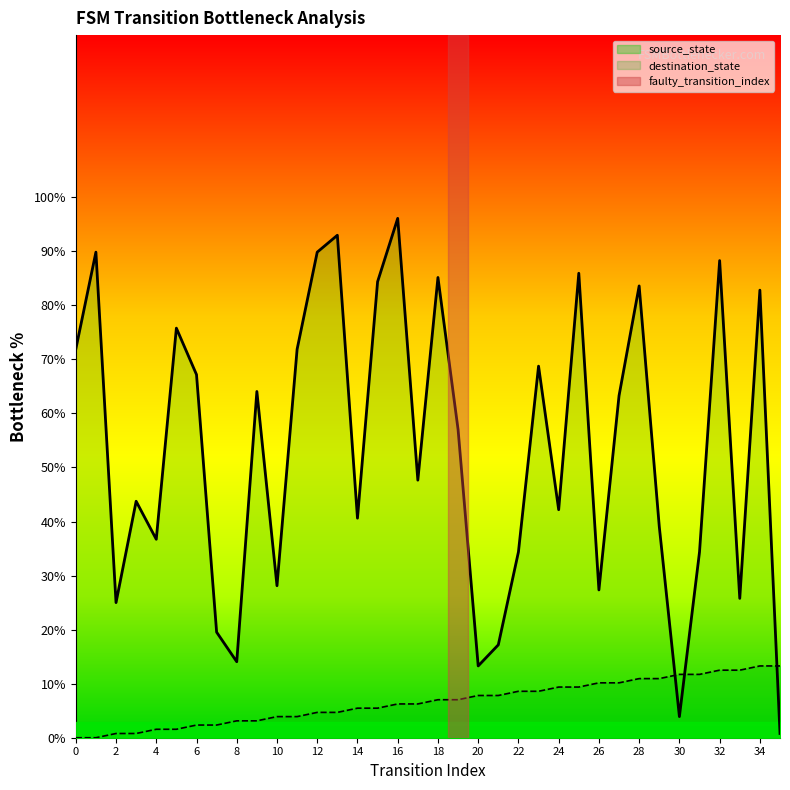

Rank the series by their average value, from highest to lowest.

destination_state, source_state